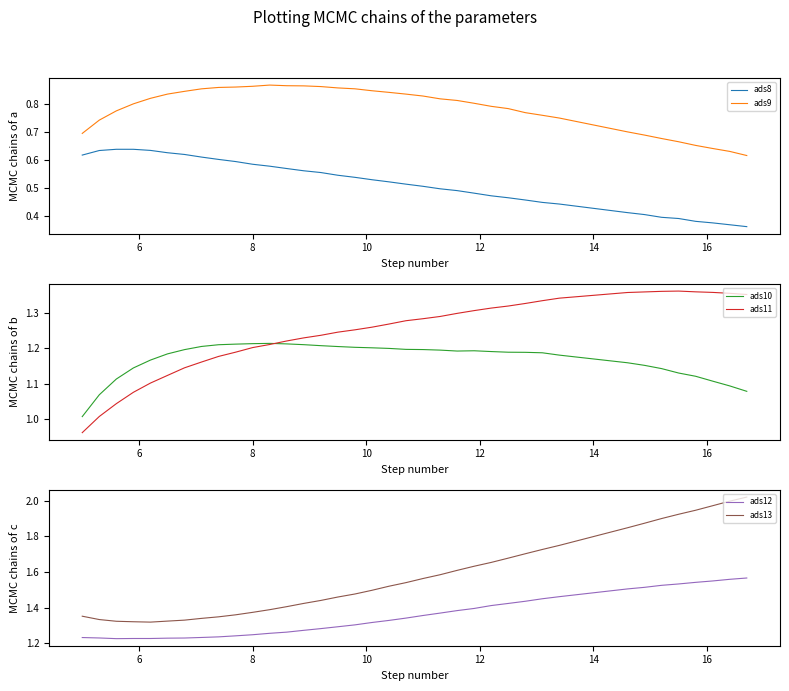

True or false: ads9 and ads8 intersect in this chart.

False